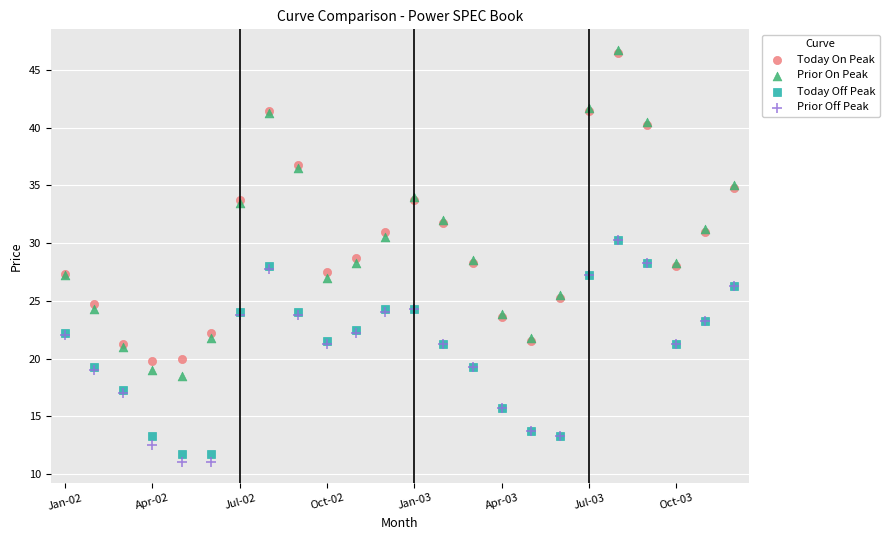

What are all the series names shown in the legend?

Today On Peak, Prior On Peak, Today Off Peak, Prior Off Peak